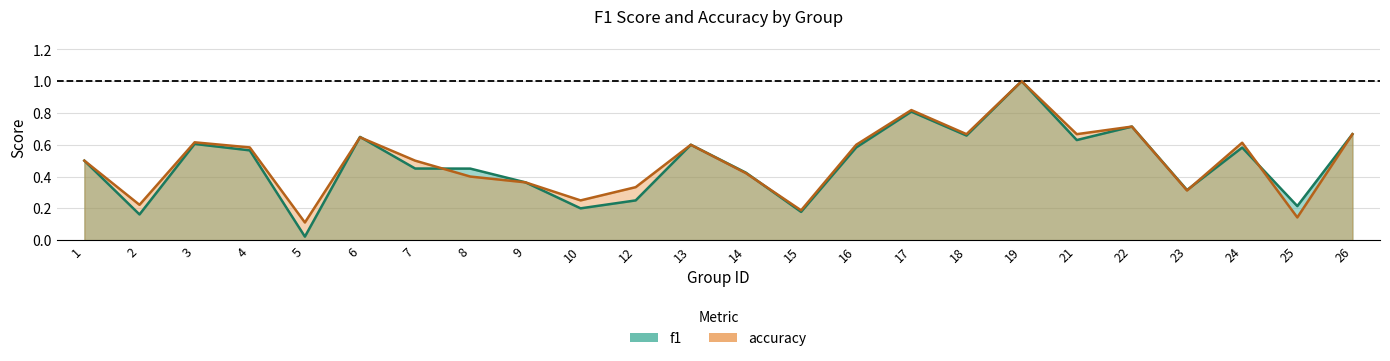

What is the sum of all accuracy values?

11.9